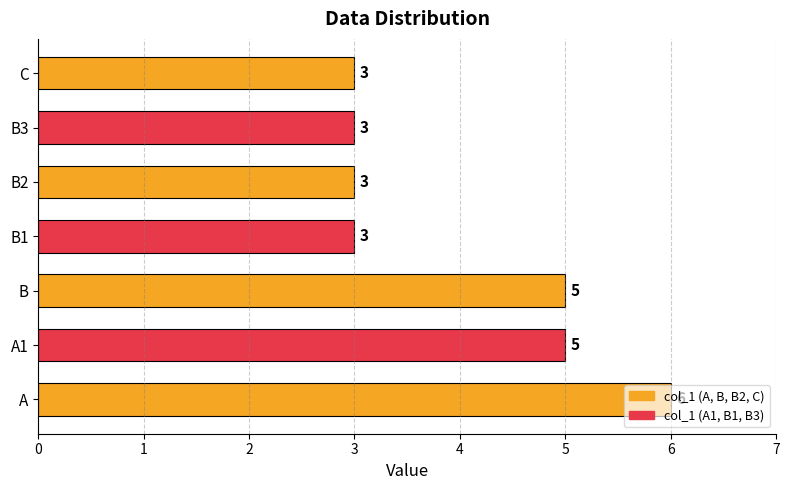

What is the ratio of the value at B1 to the value at C?

1.0